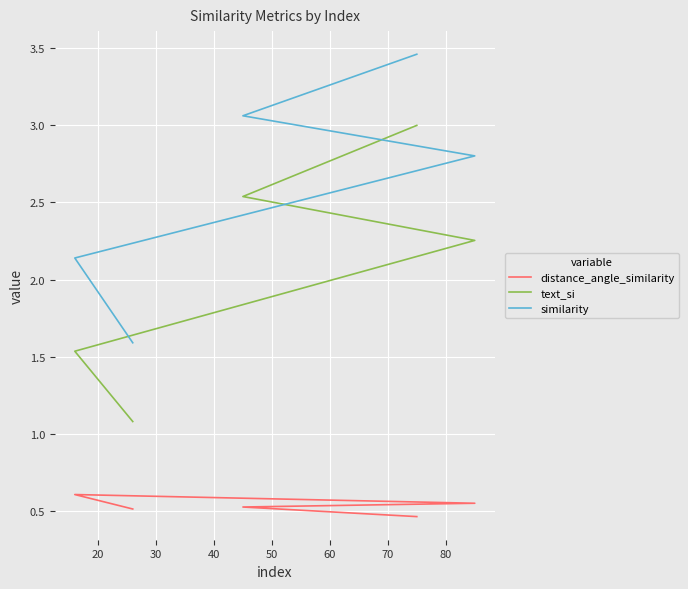

Between 30 and 40, which series saw the biggest shift?

text_si